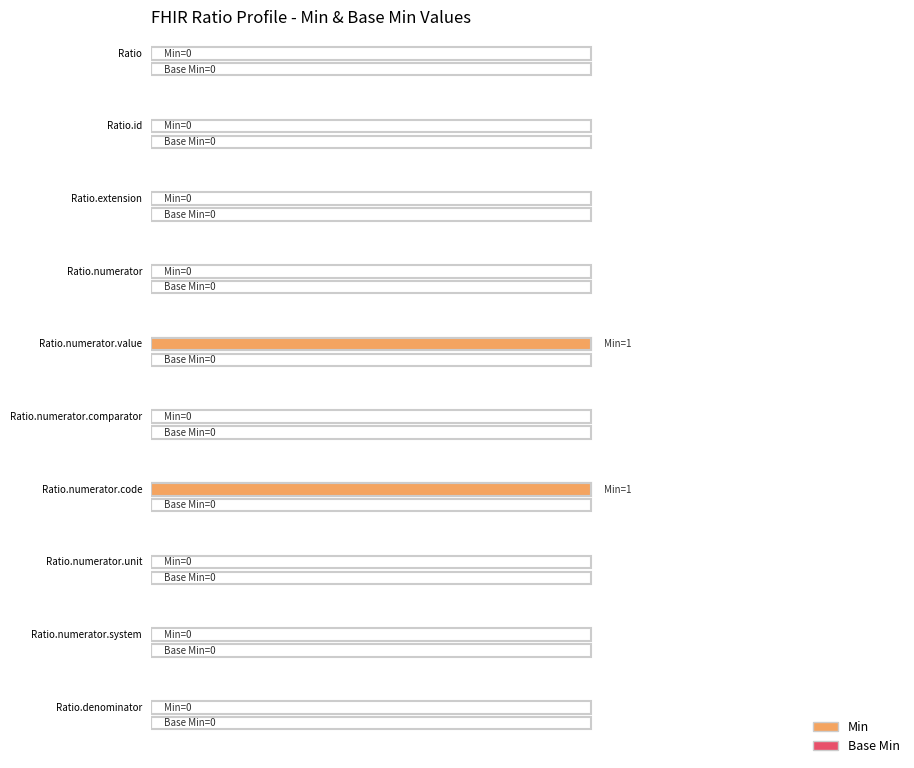

At which label is Base Min closest to 0?

Ratio